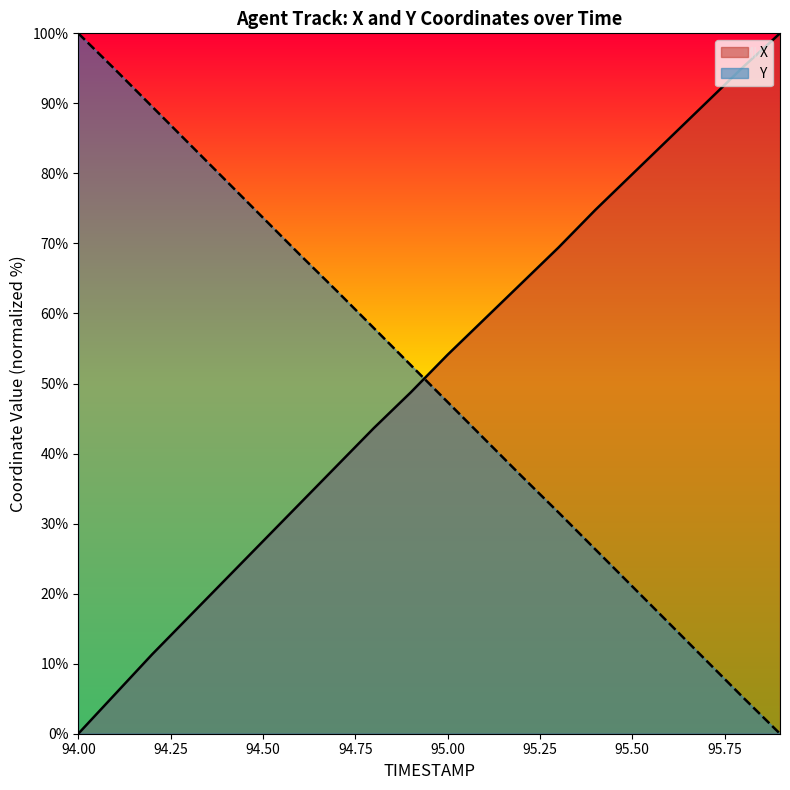

List the labels in order of X value, smallest first.

94.0, 94.1, 94.2, 94.3, 94.4, 94.5, 94.6, 94.7, 94.8, 94.9, 95.0, 95.1, 95.2, 95.3, 95.4, 95.5, 95.6, 95.7, 95.8, 95.9